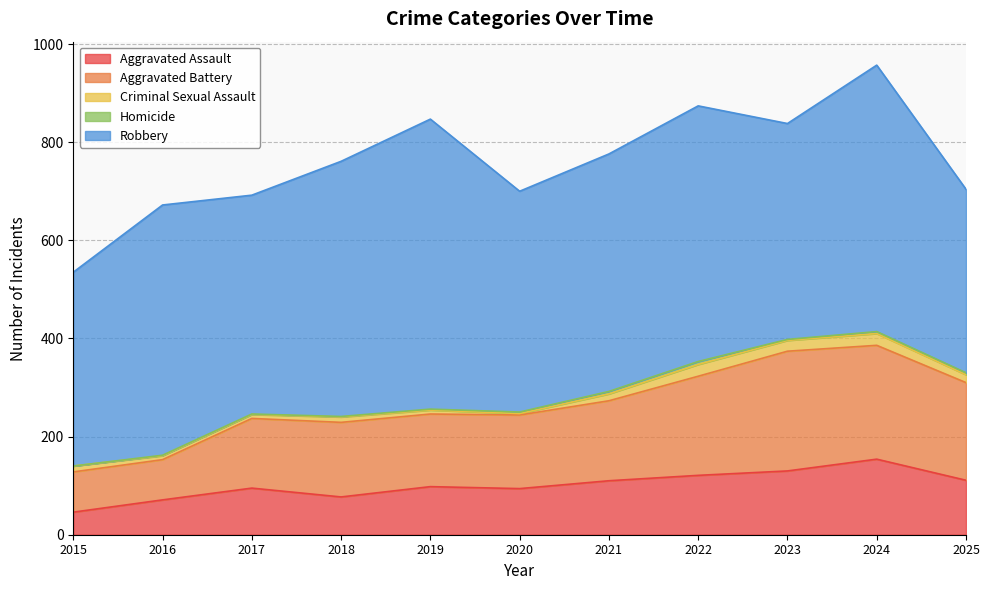

What is the difference between the Homicide values at 2020 and 2021?

2